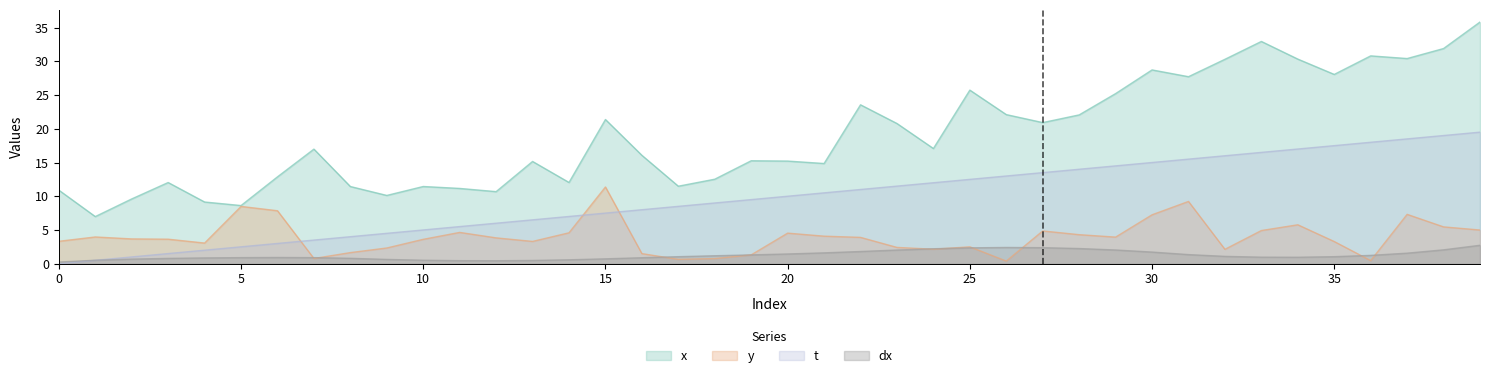

How many intersections are there between t and y?

3